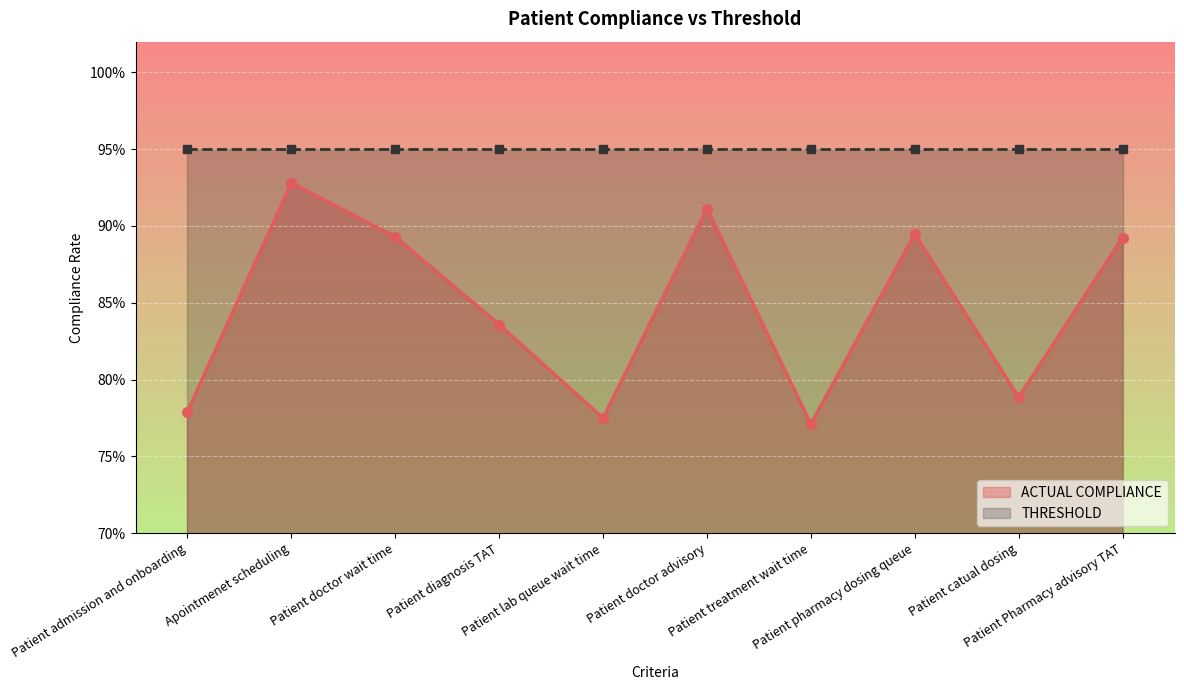

Is it true that the value at Patient catual dosing is 0.8?

True